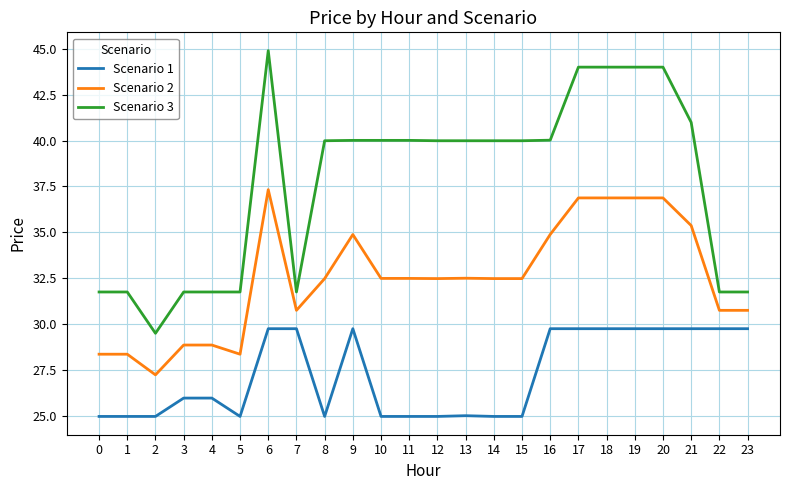

What is the sum of all Scenario 2 values?

779.6